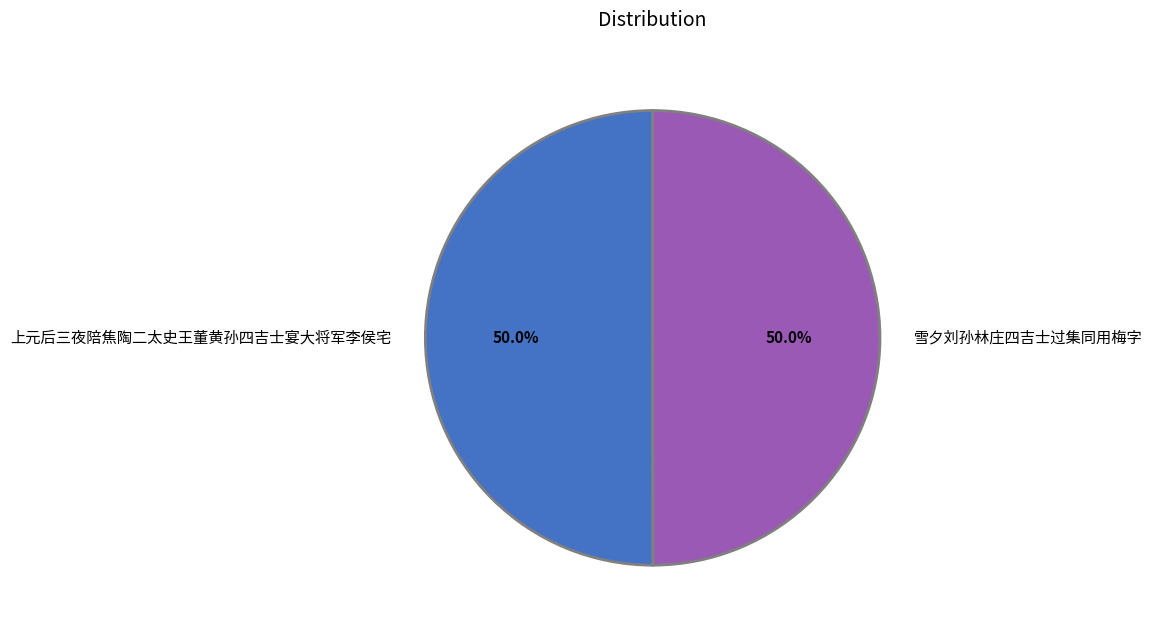

True or false: 上元后三夜陪焦陶二太史王董黄孙四吉士宴大将军李侯宅 accounts for 59% of the total.

False